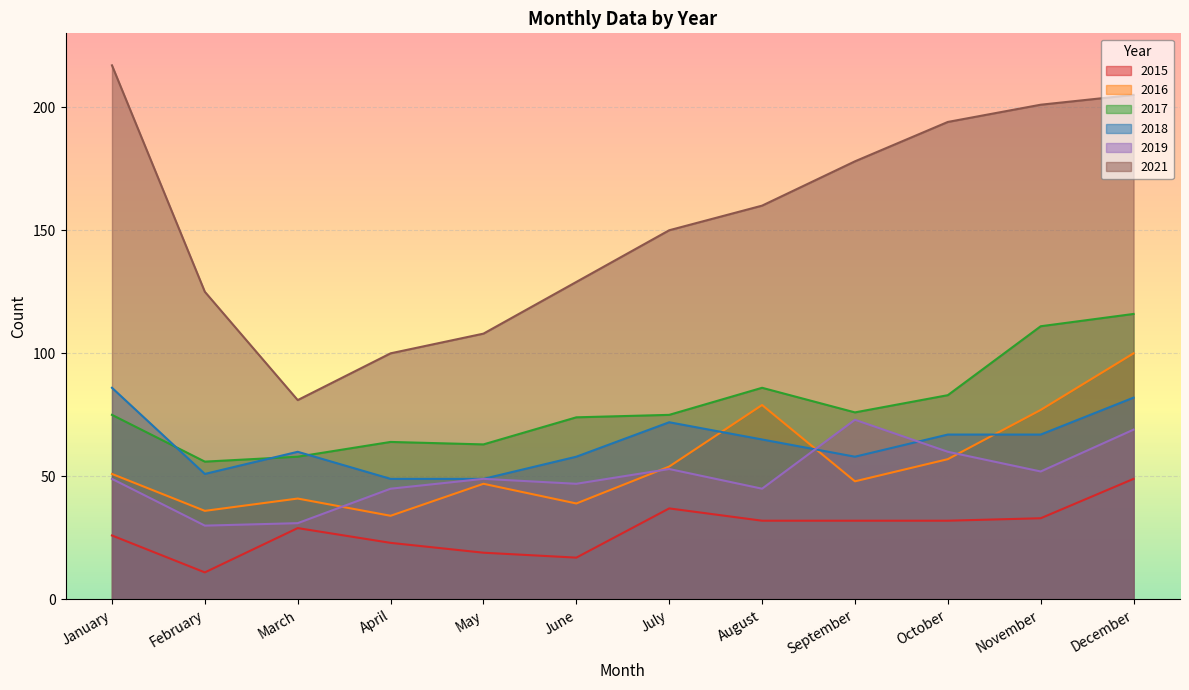

What is the difference between the 2015 values at October and December?

17